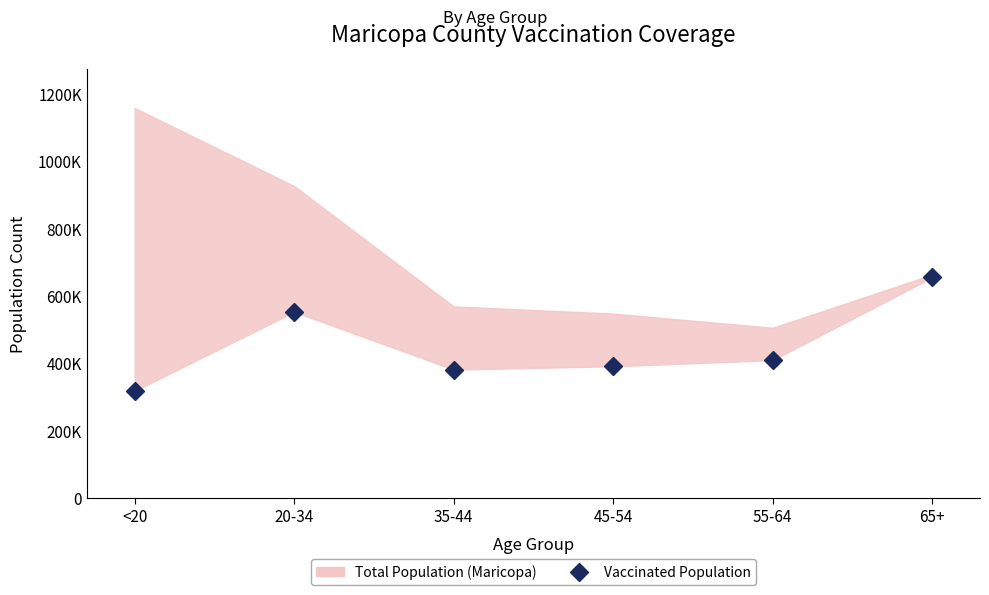

At which label is the value closest to 485919?

20-34